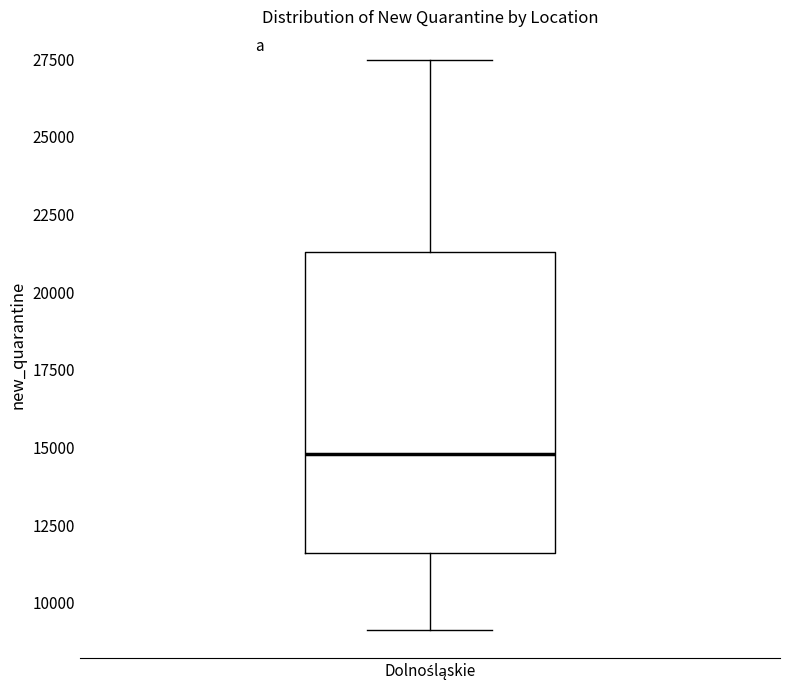

Read this box plot against the y-axis: the position of the median line, the range covered by the box, and the ends of both whiskers. The values are not printed on the chart, so give them approximately, as read against the axis.

median 15000, box 11500 to 21500, whiskers 9000 to 27500